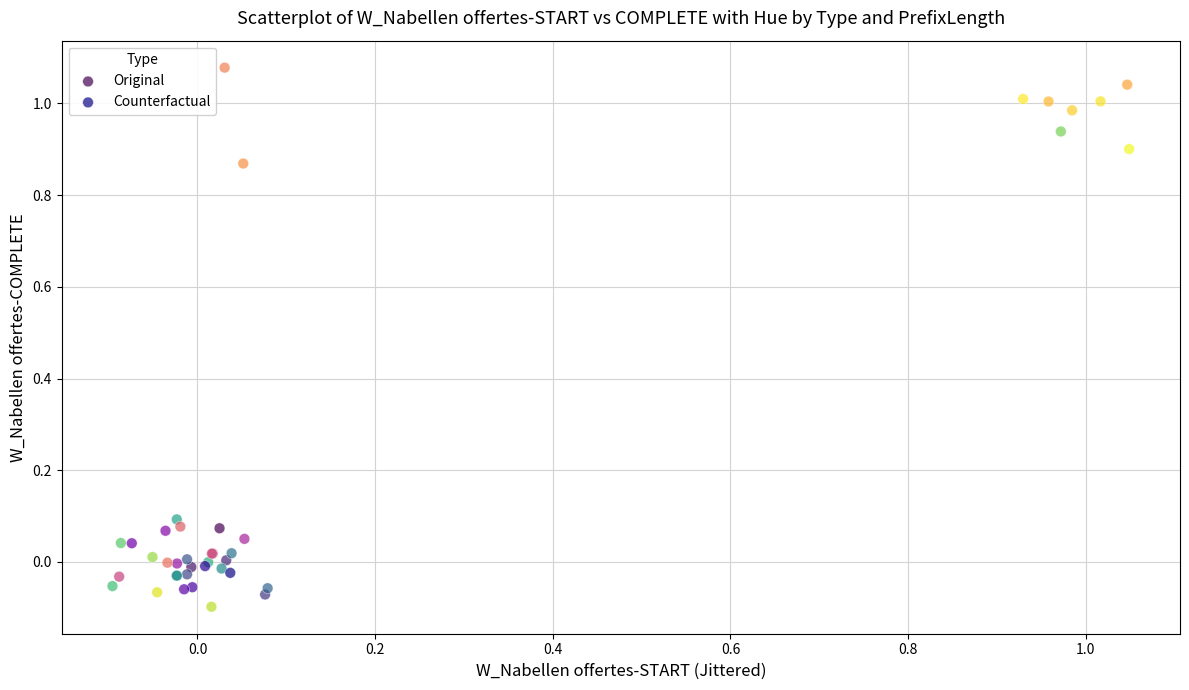

Which series reaches the maximum Y coordinate?

Counterfactual